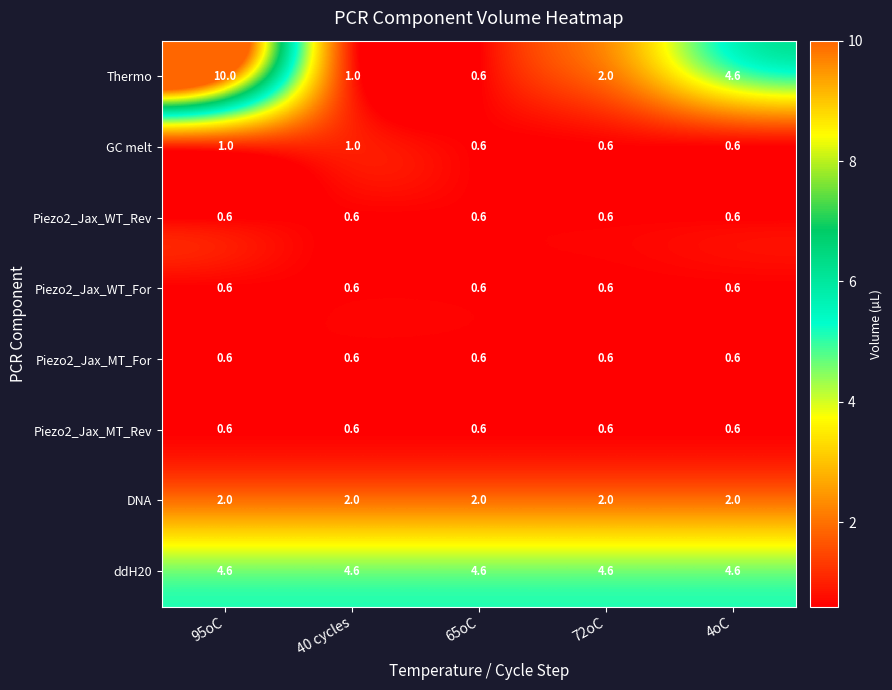

What is the sum of the Thermo values at 72oC and 95oC?

12.0